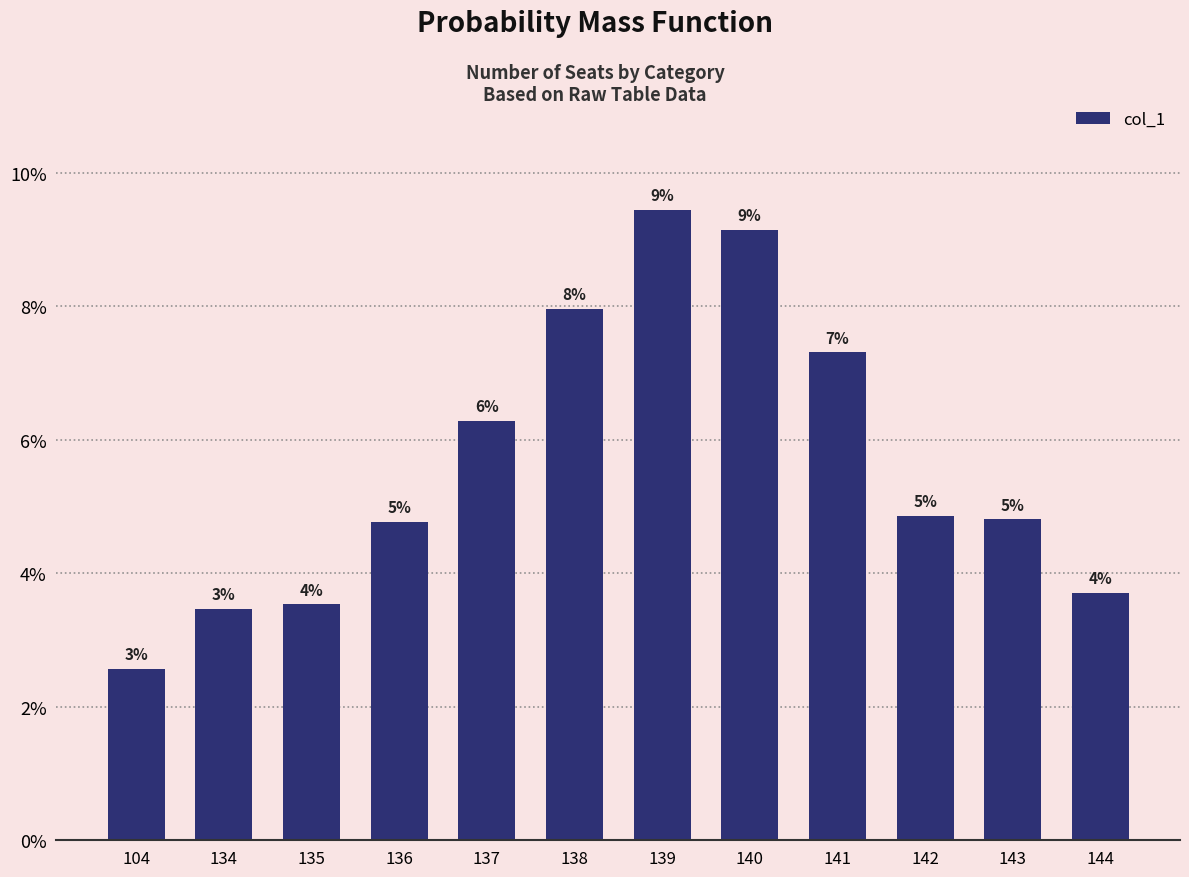

Are the bars horizontal?

No